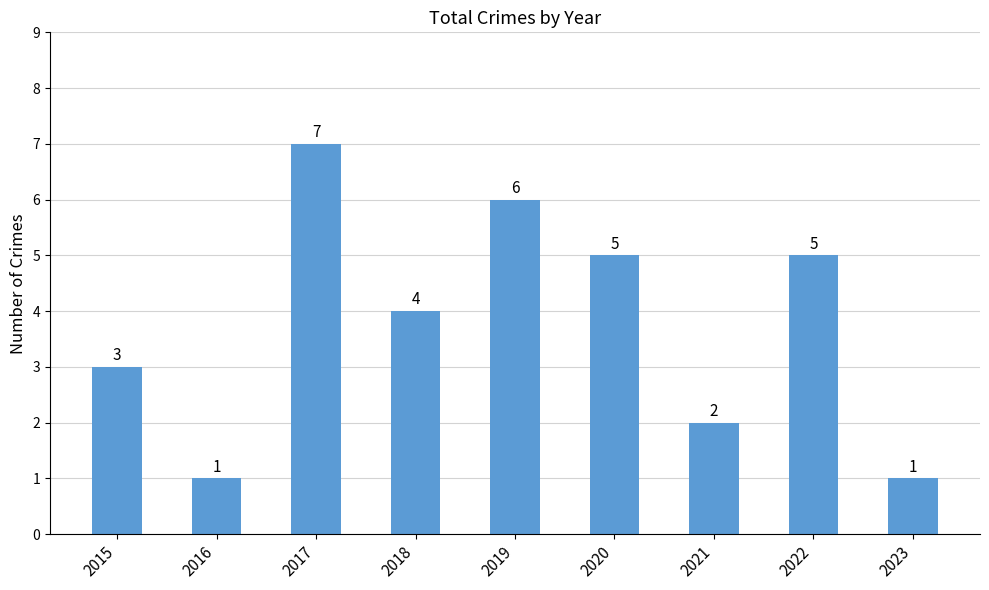

True or false: the data shows 4 at 2018.

True